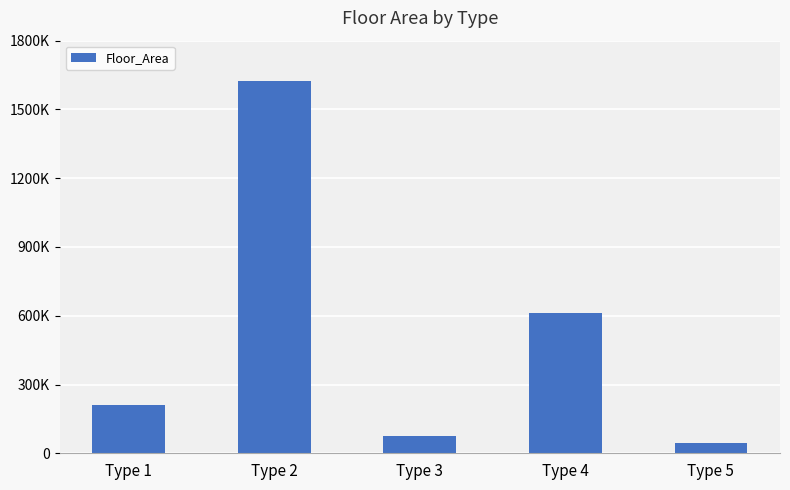

Does the chart contain any negative values?

No